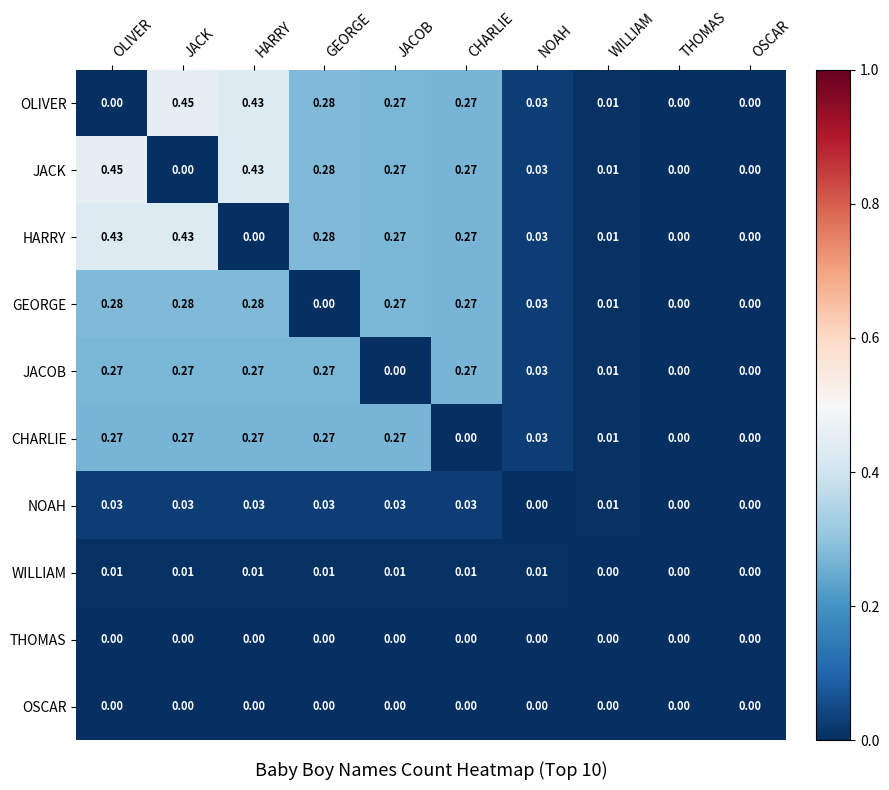

Is the value of OLIVER at WILLIAM greater than the value of GEORGE at OSCAR?

Yes